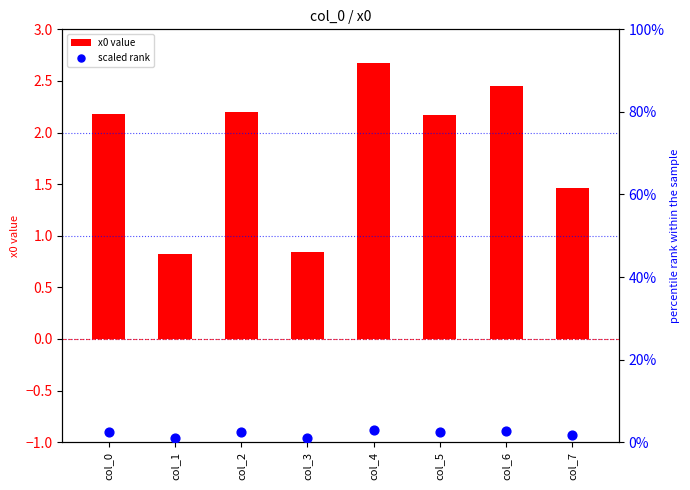

What is the total value across all series at col_2?

4.7